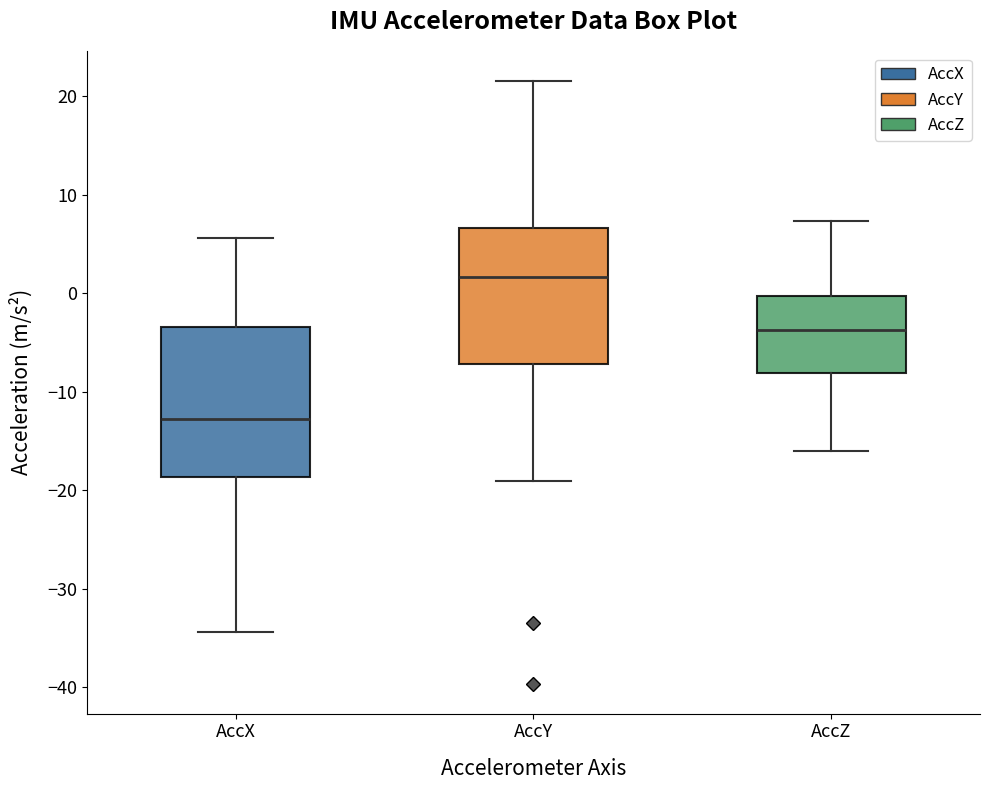

Which box's median line is the highest?

AccY